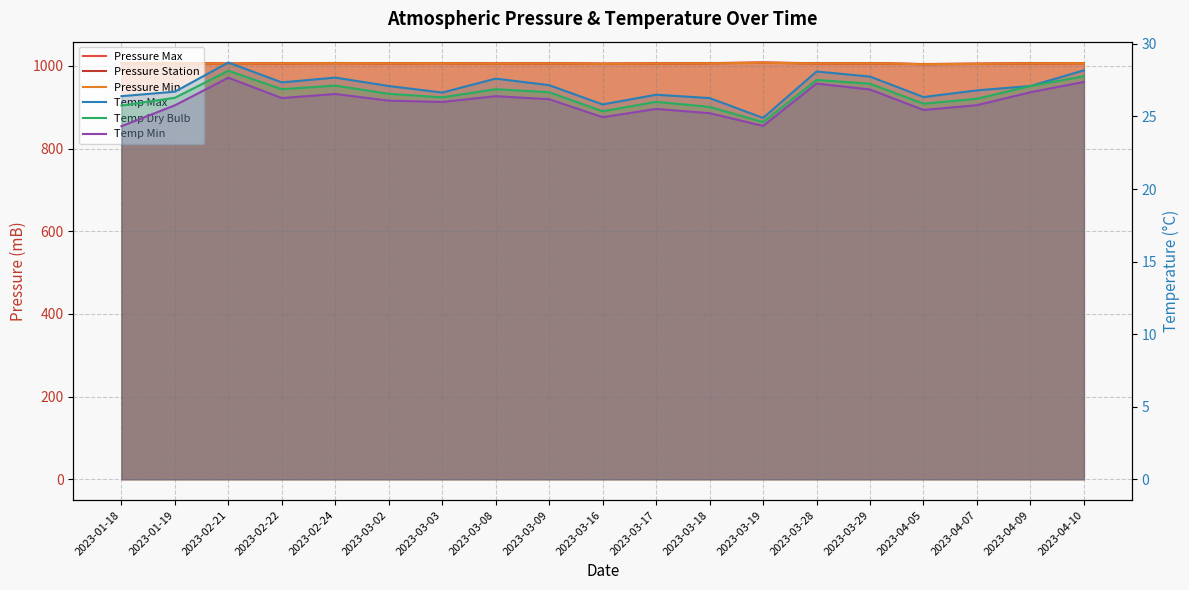

What is the label of the 4th point from the right?

2023-04-05